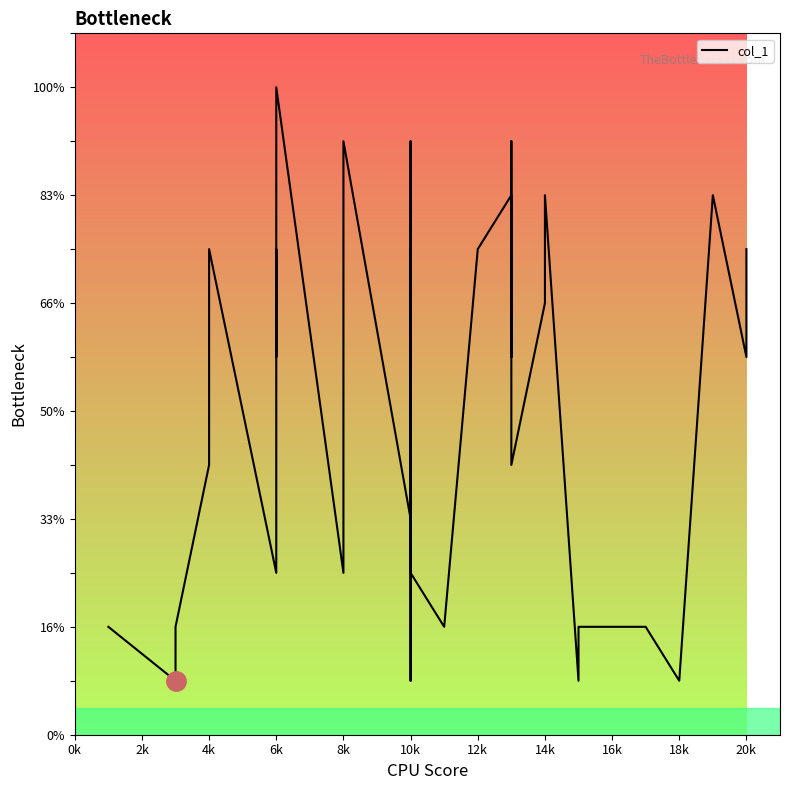

The value at 6k is 20. True or false?

False